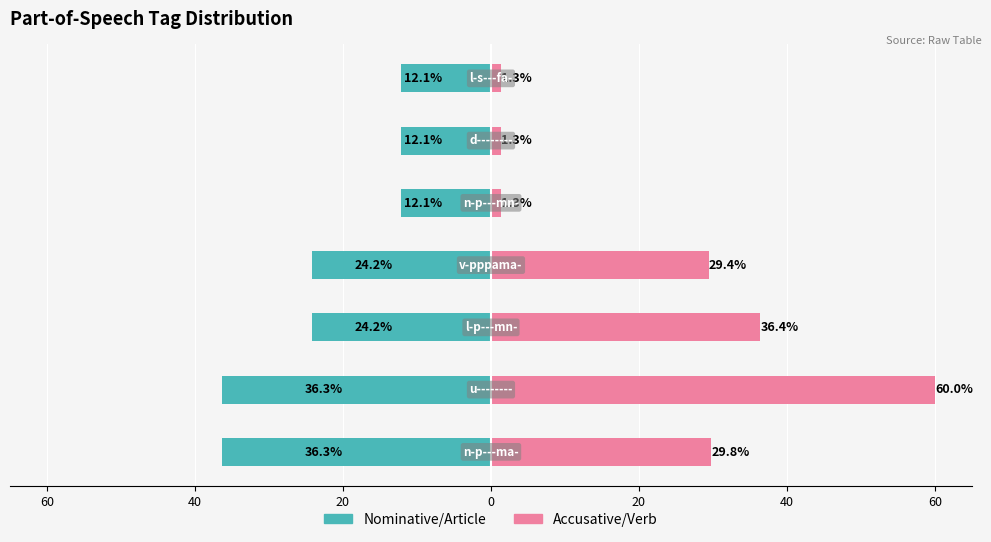

Reading right to left, extract all data points from this chart.

Nominative/Article: 60=-12.1	40=-12.1	20=-12.1	0=-24.2	20=-24.2	40=-36.3	60=-36.3
Accusative/Verb: 60=1.3	40=1.3	20=1.3	0=29.4	20=36.4	40=60.0	60=29.8